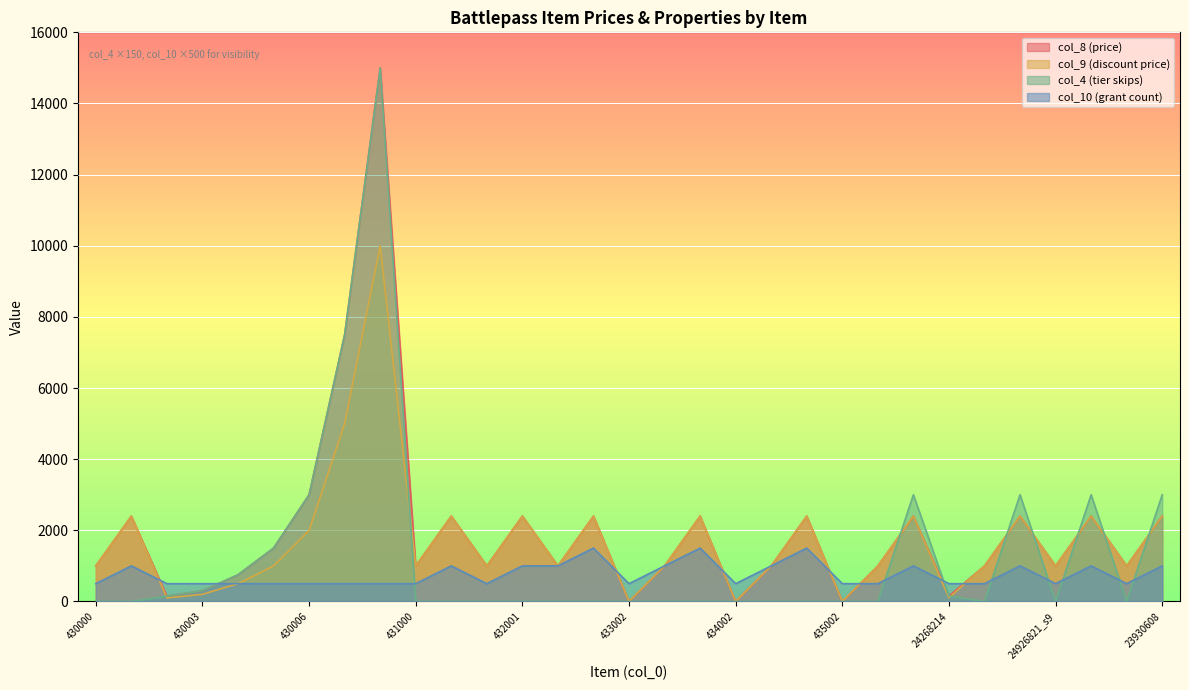

Where do col_9 and col_10 first cross each other?

430001 and 430002